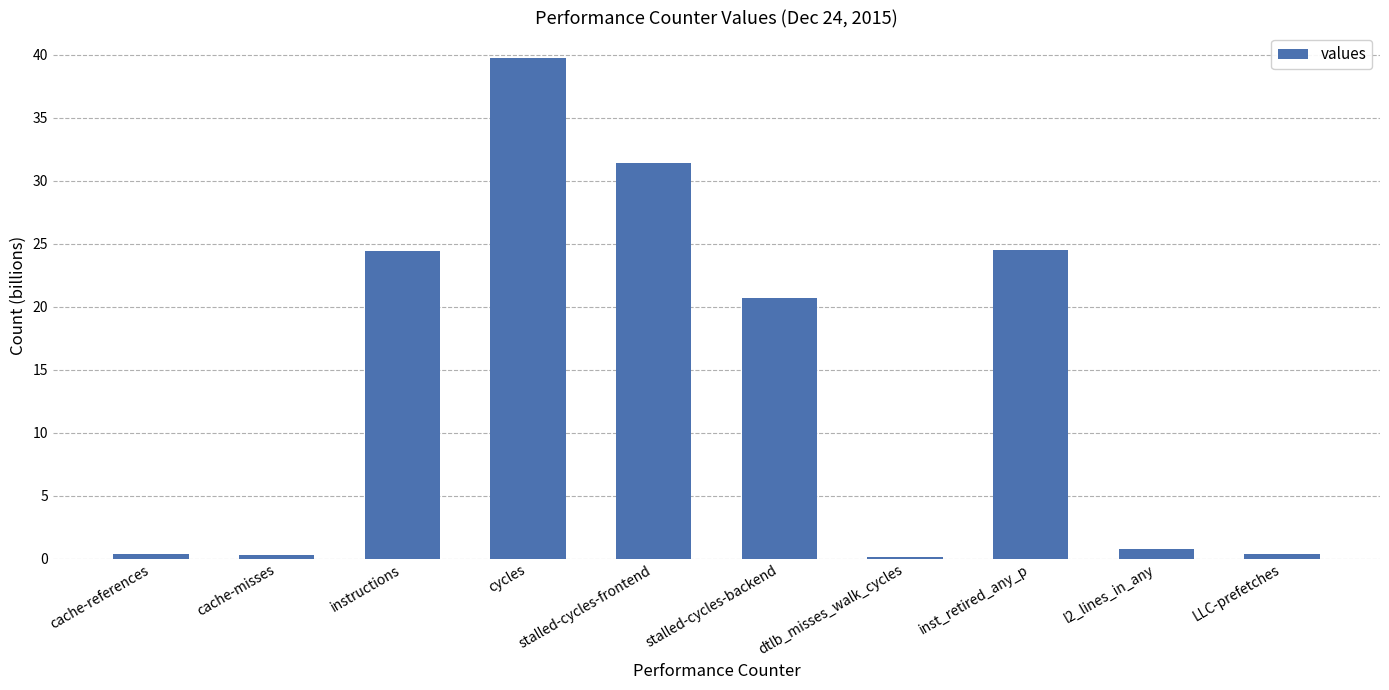

What is the difference between the values at stalled-cycles-frontend and stalled-cycles-backend?

10.7